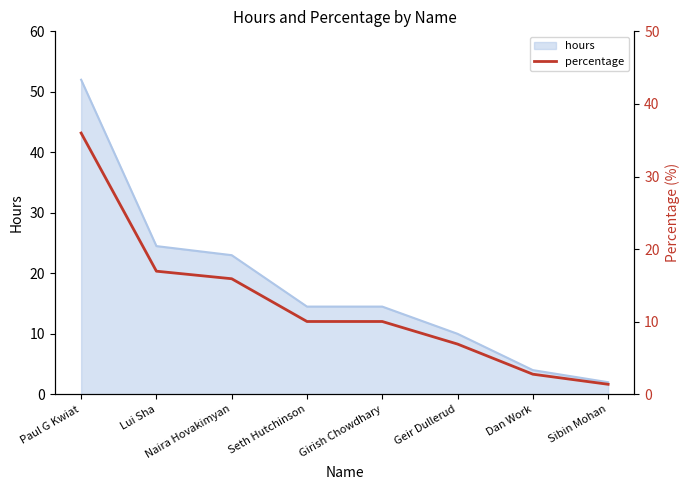

What is the difference between the maximum and minimum values?

34.6